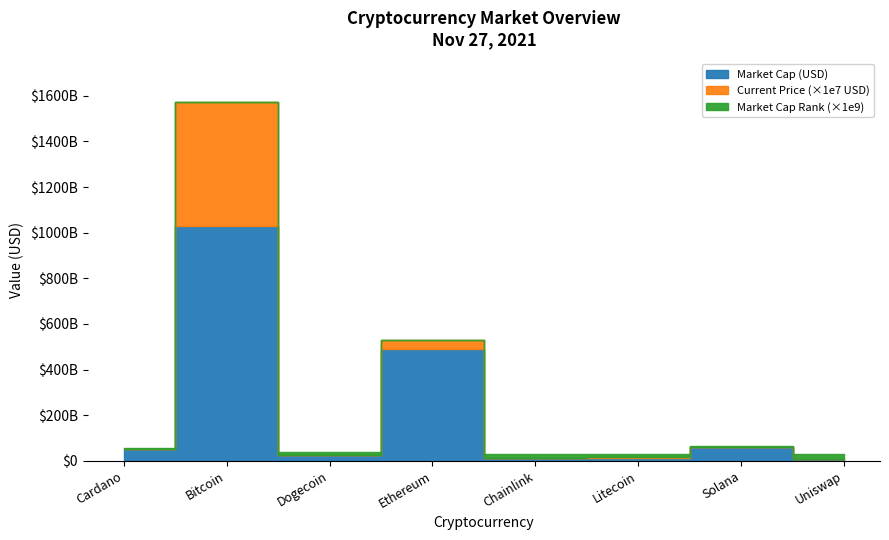

The market_cap_rank series shows 19.0 at Chainlink. True or false?

True